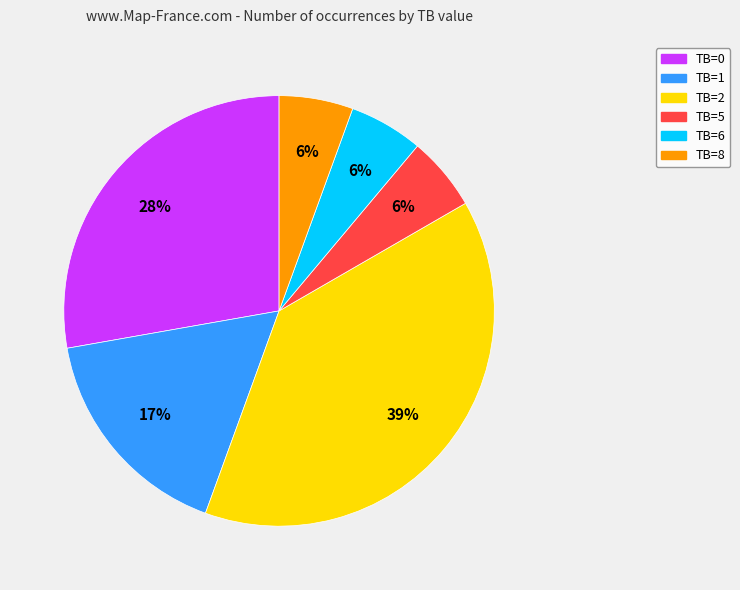

Which slice is the largest?

TB=2